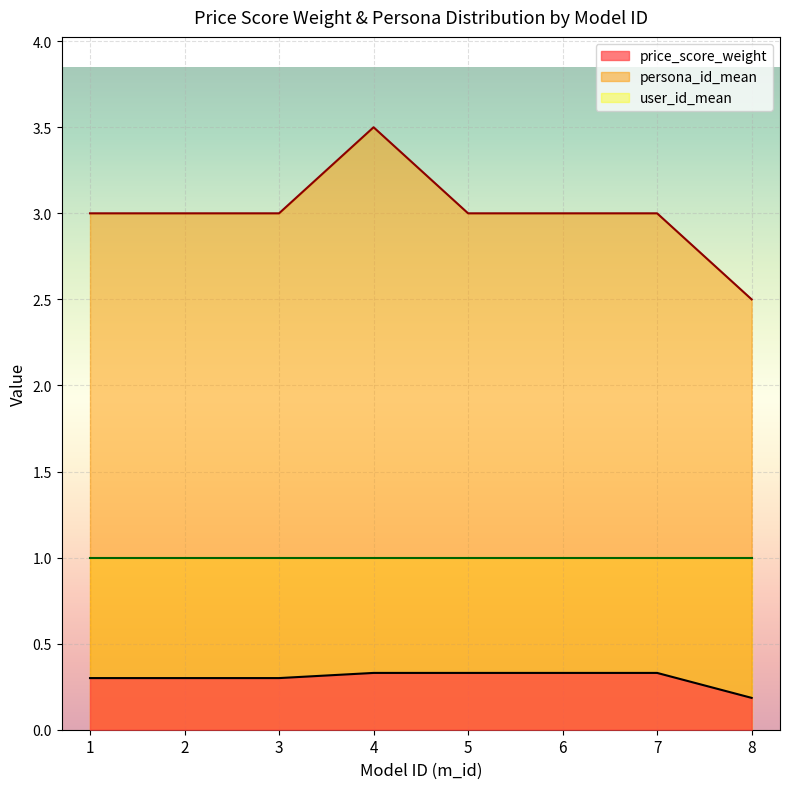

What is the total value across all series at 3?

4.3